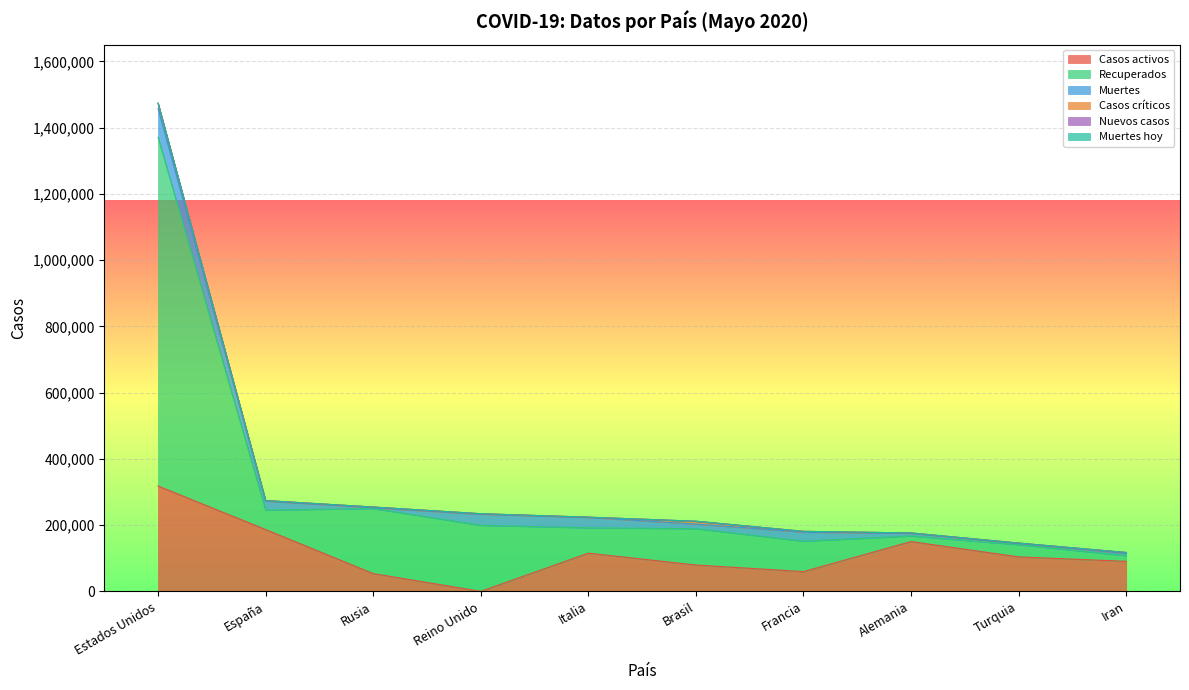

Reading right to left, what are all the values shown in this chart?

Casos activos: Iran=90539	Turquia=104030	Alemania=150300	Francia=59605	Brasil=79479	Italia=115288	Reino Unido=0	Rusia=53530	España=186480	Estados Unidos=318027
Recuperados: Iran=17140	Turquia=36712	Alemania=16747	Francia=91840	Brasil=109687	Italia=76440	Reino Unido=199193	Rusia=196410	España=58845	Estados Unidos=1052654
Muertes: Iran=6854	Turquia=4007	Alemania=7928	Francia=27425	Brasil=13999	Italia=31368	Reino Unido=33614	Rusia=2305	España=27321	Estados Unidos=86912
Casos críticos: Iran=2758	Turquia=963	Alemania=1329	Francia=2299	Brasil=8318	Italia=855	Reino Unido=1559	Rusia=2300	España=1376	Estados Unidos=16240
Nuevos casos: Iran=0	Turquia=0	Alemania=0	Francia=0	Brasil=247	Italia=0	Reino Unido=0	Rusia=0	España=0	Estados Unidos=0
Muertes hoy: Iran=0	Turquia=0	Alemania=0	Francia=0	Brasil=6	Italia=0	Reino Unido=0	Rusia=0	España=0	Estados Unidos=0